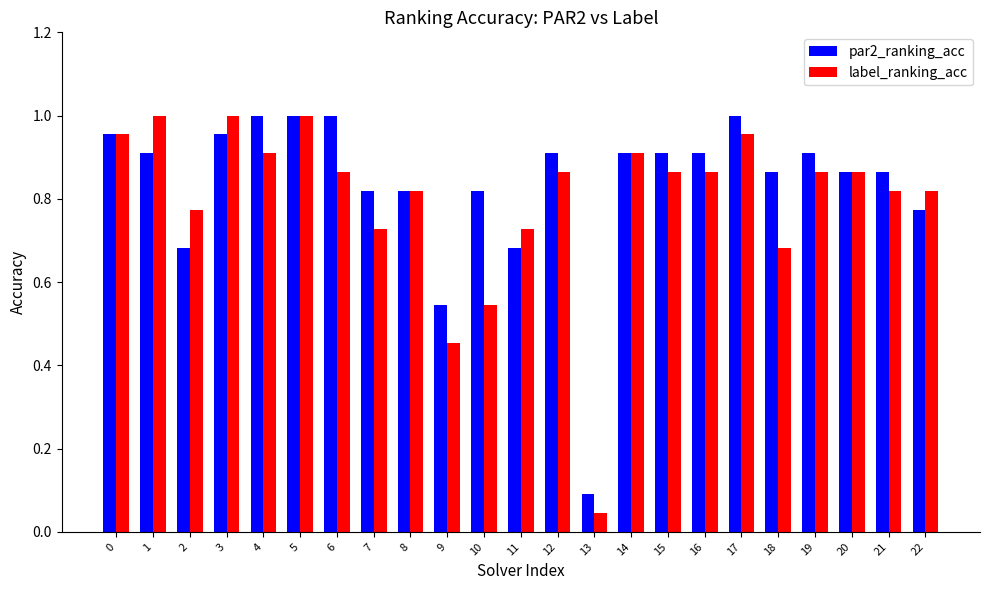

Between 18 and 20, which series saw the biggest shift?

label_ranking_acc